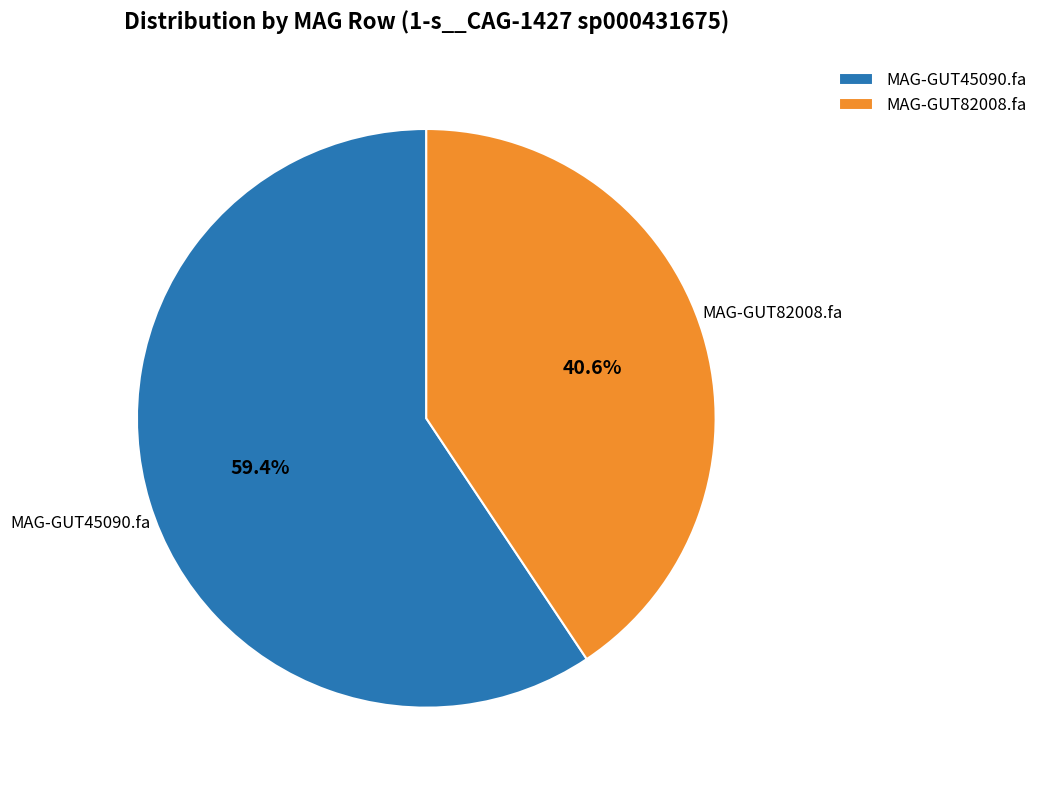

Does any single category account for the majority?

Yes